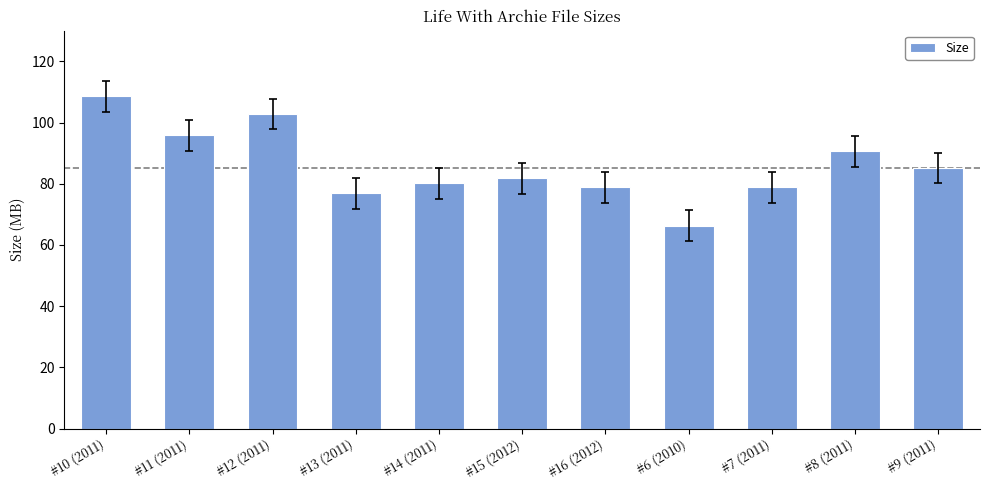

What is the label of the 4th bar from the right?

#6 (2010)